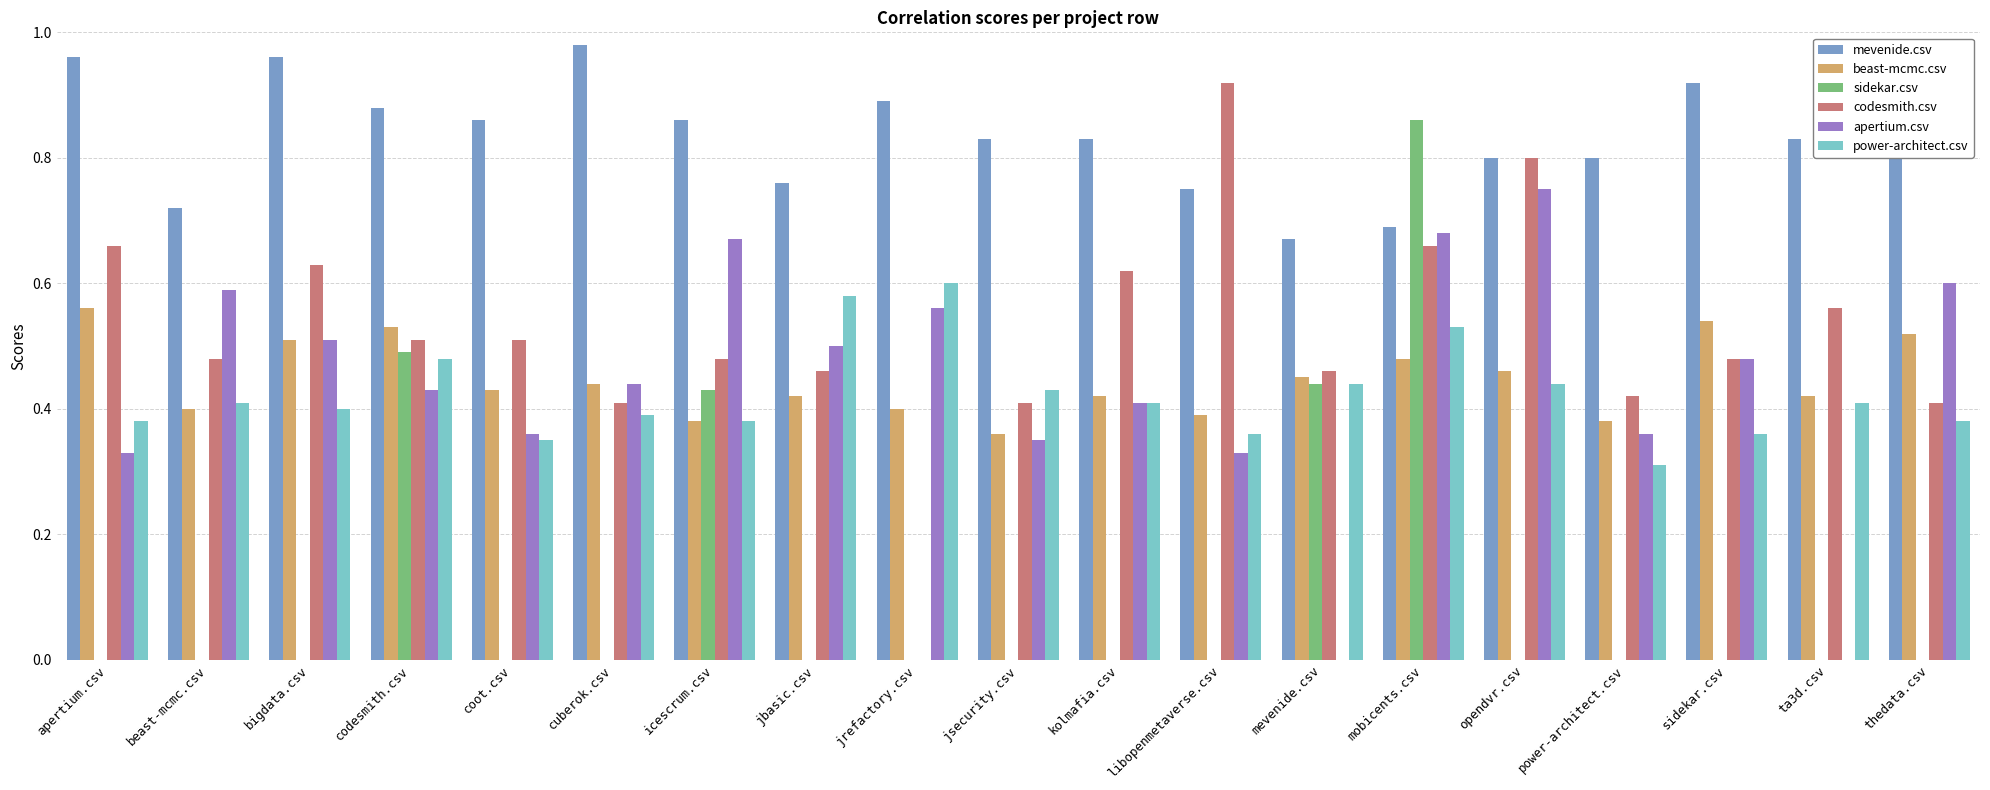

The value of codesmith.csv at jrefactory.csv is 0.6. True or false?

False